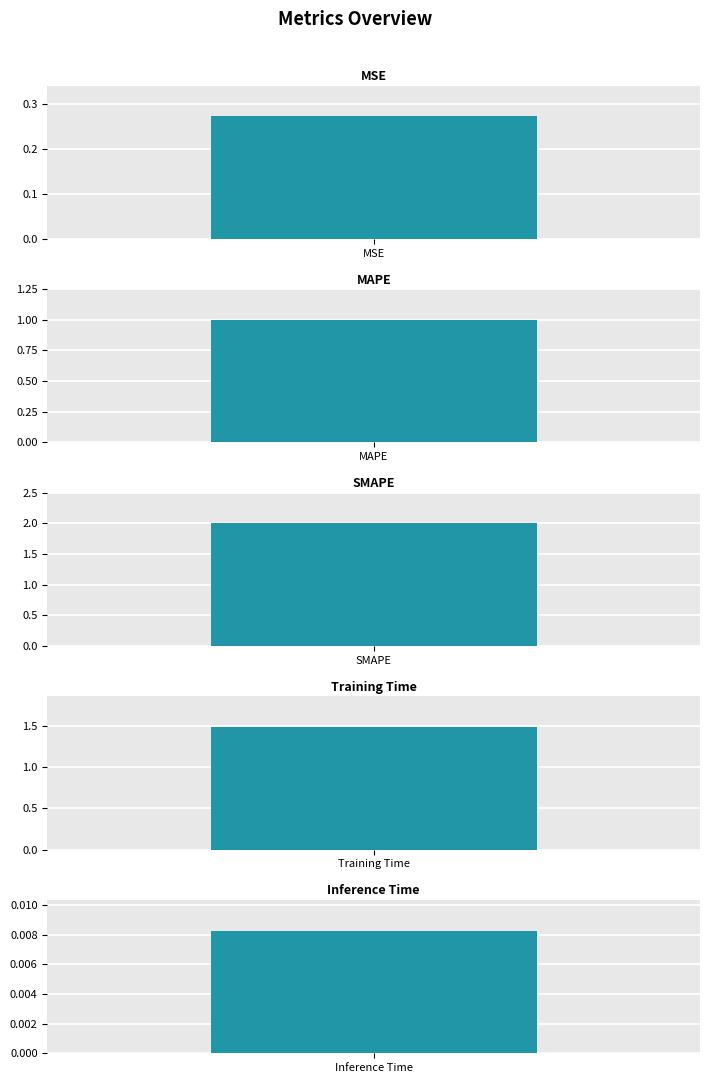

What is the ratio of the value at MAPE to the value at SMAPE?

0.5